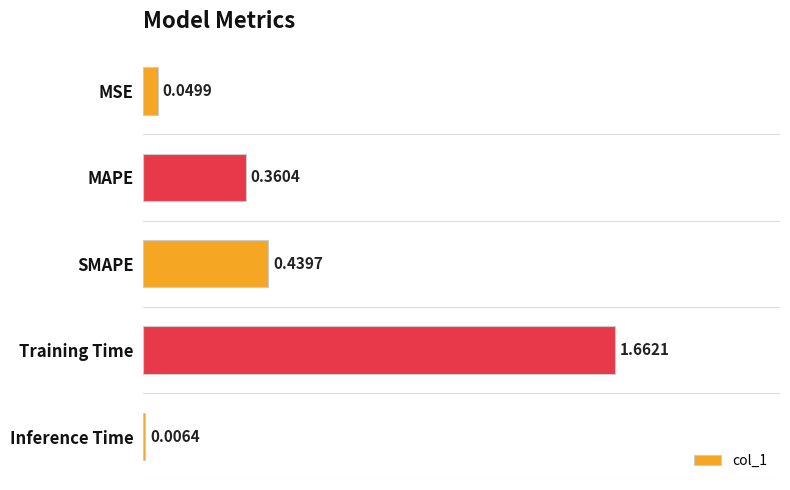

What is the sum of the values at Training Time and MAPE?

2.0